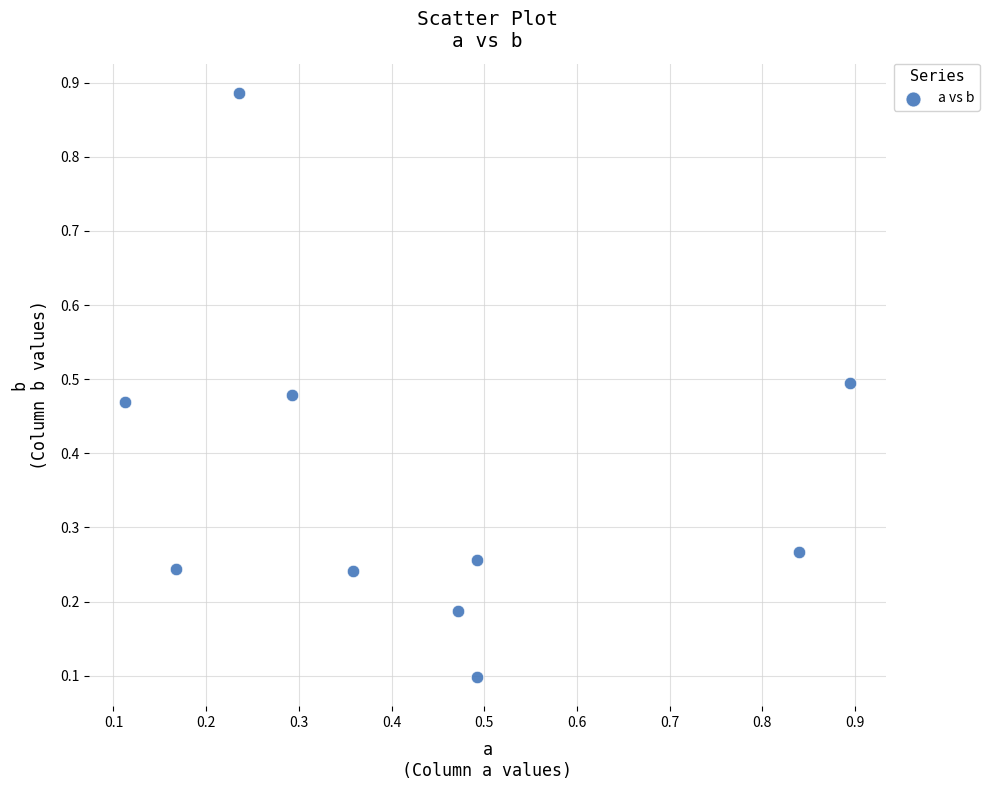

What is the average Y value?

0.4